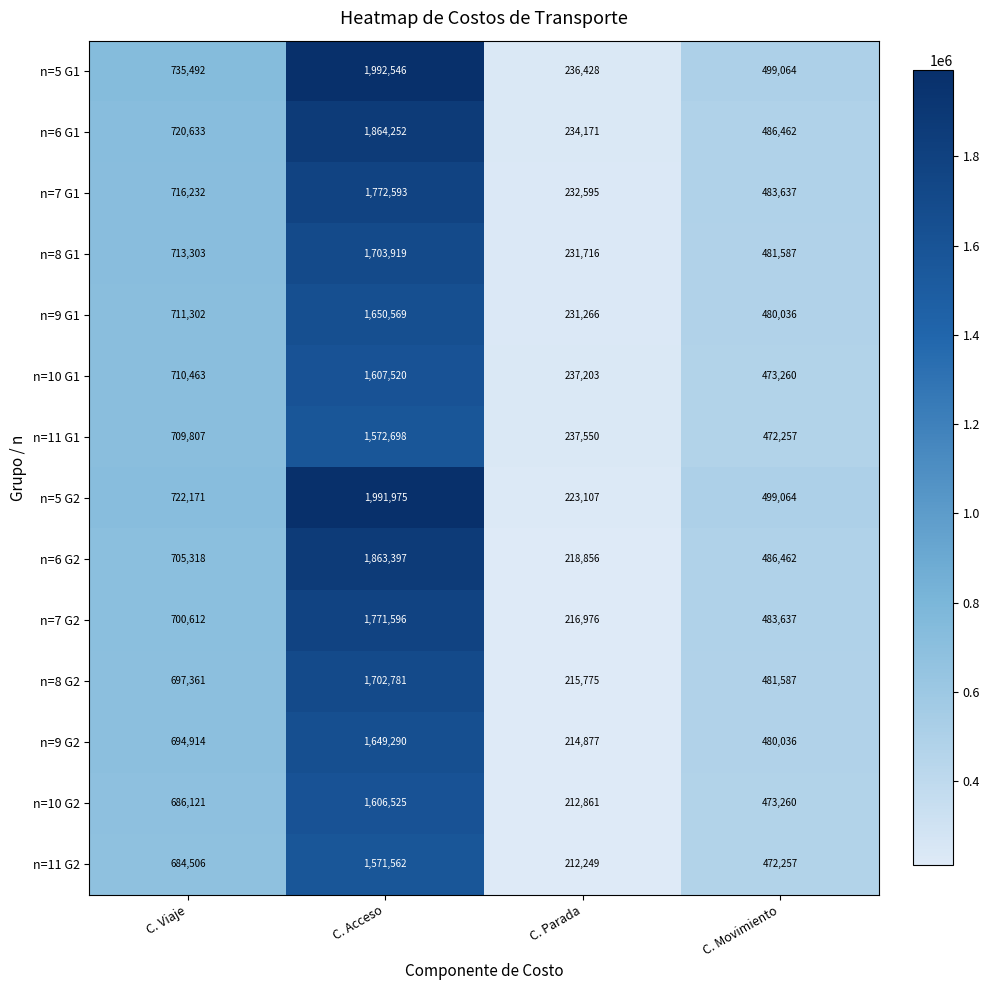

The value of n=9 G1 at C. Viaje is 1021645. True or false?

False